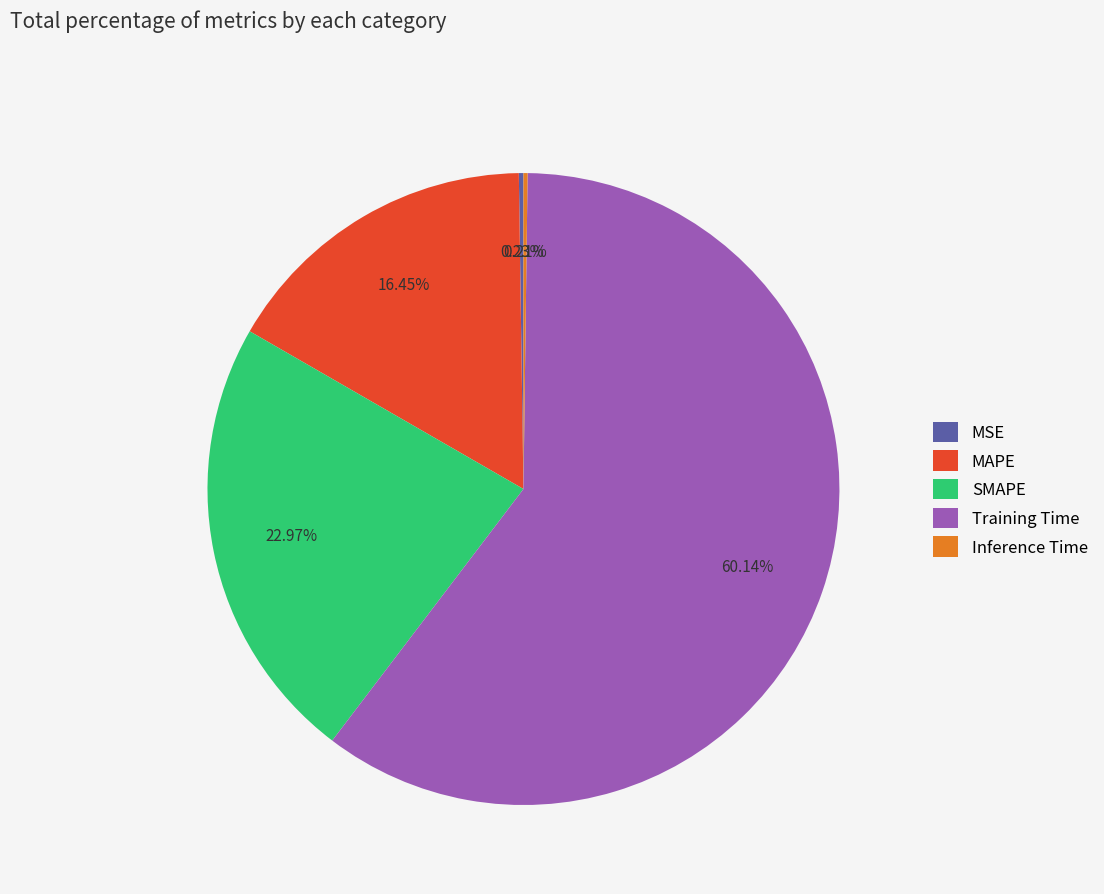

Between Training Time and MAPE, which is larger?

Training Time